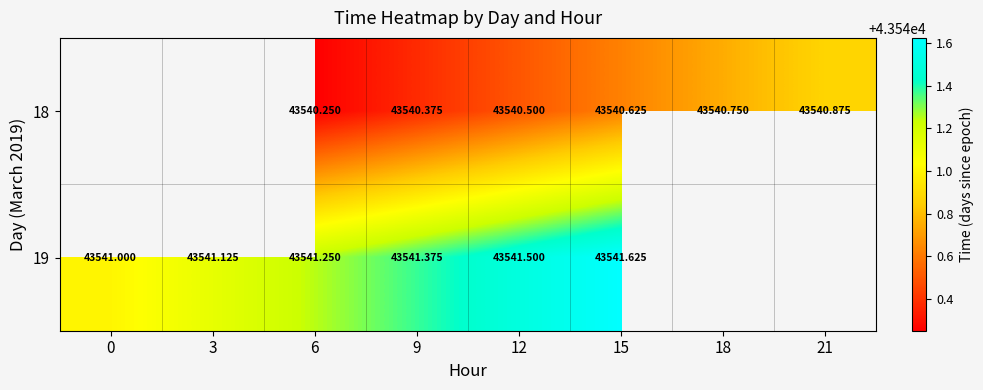

Rank the categories by 18 value from highest to lowest.

21, 18, 15, 12, 9, 0, 3, 6